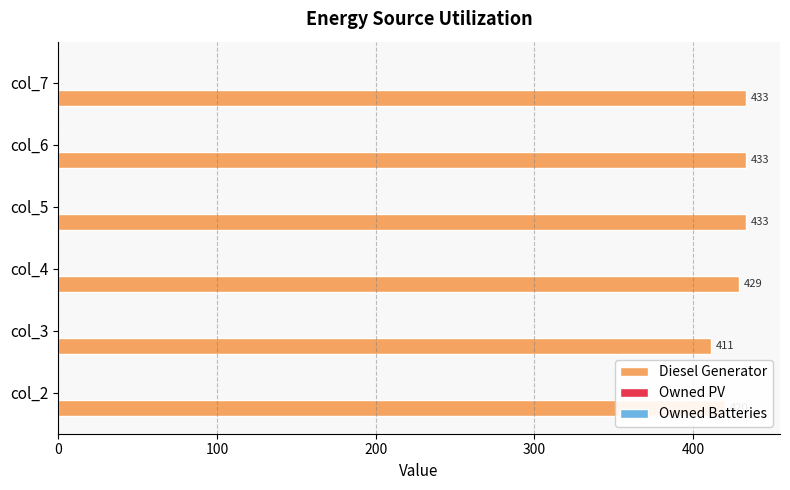

What is the approximate value at col_5, to the nearest 5?

435